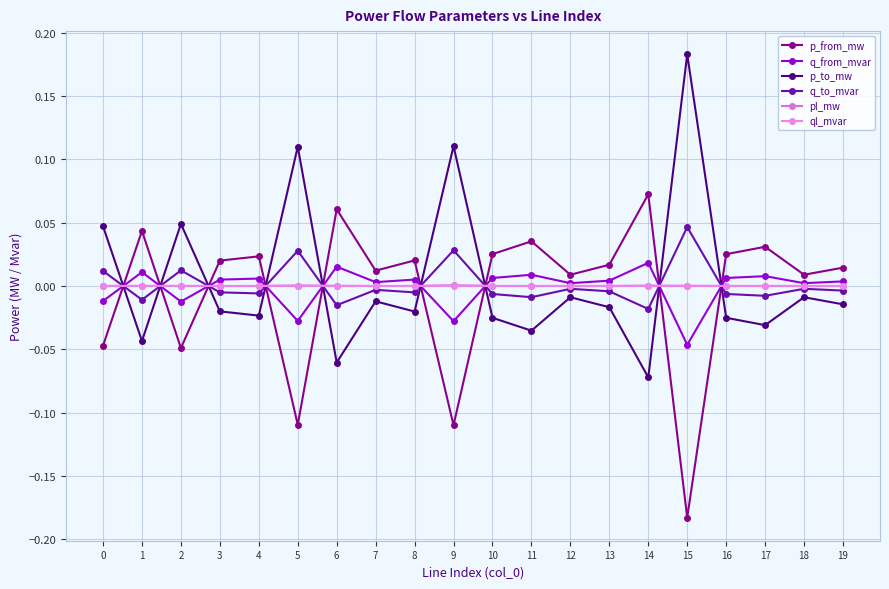

How many lines are shown in the chart?

6